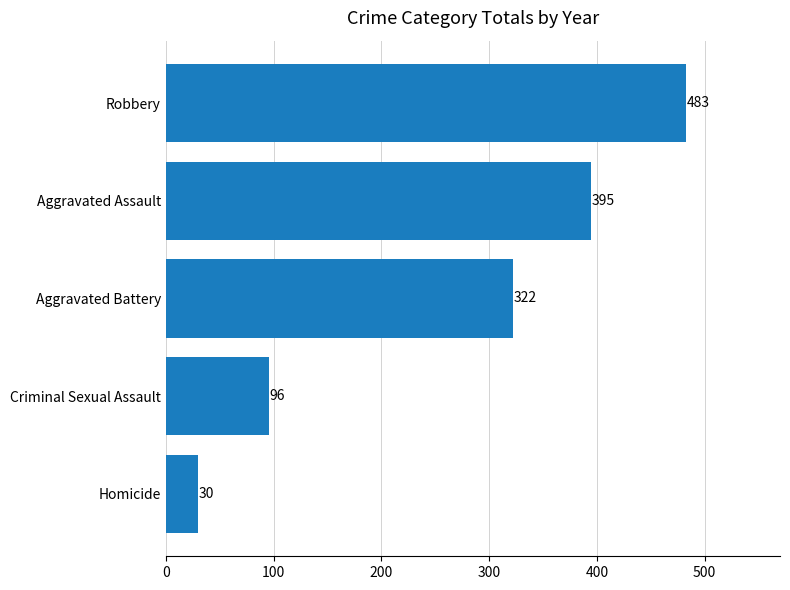

What is the sum of the values at Robbery and Aggravated Assault?

878